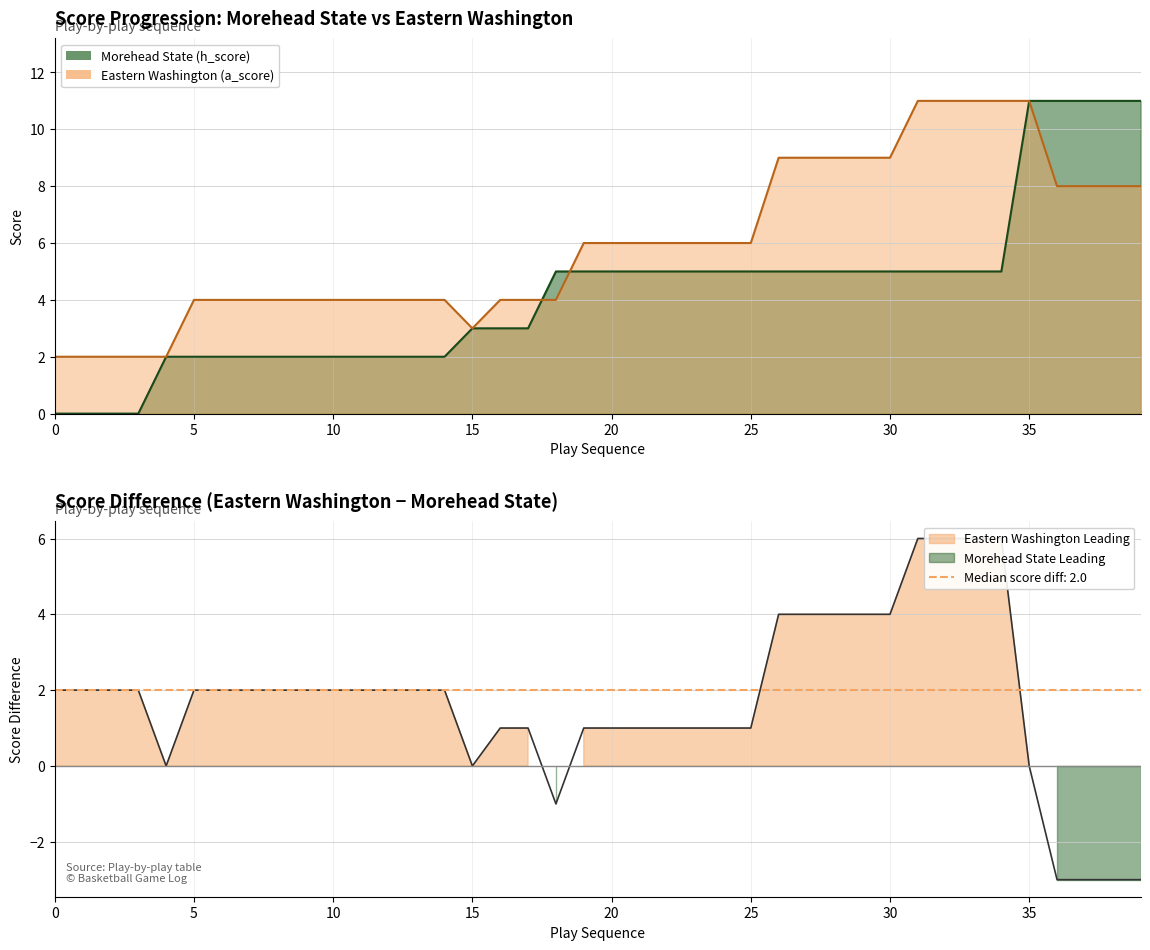

What is the change in value from 1 to 30?

+7